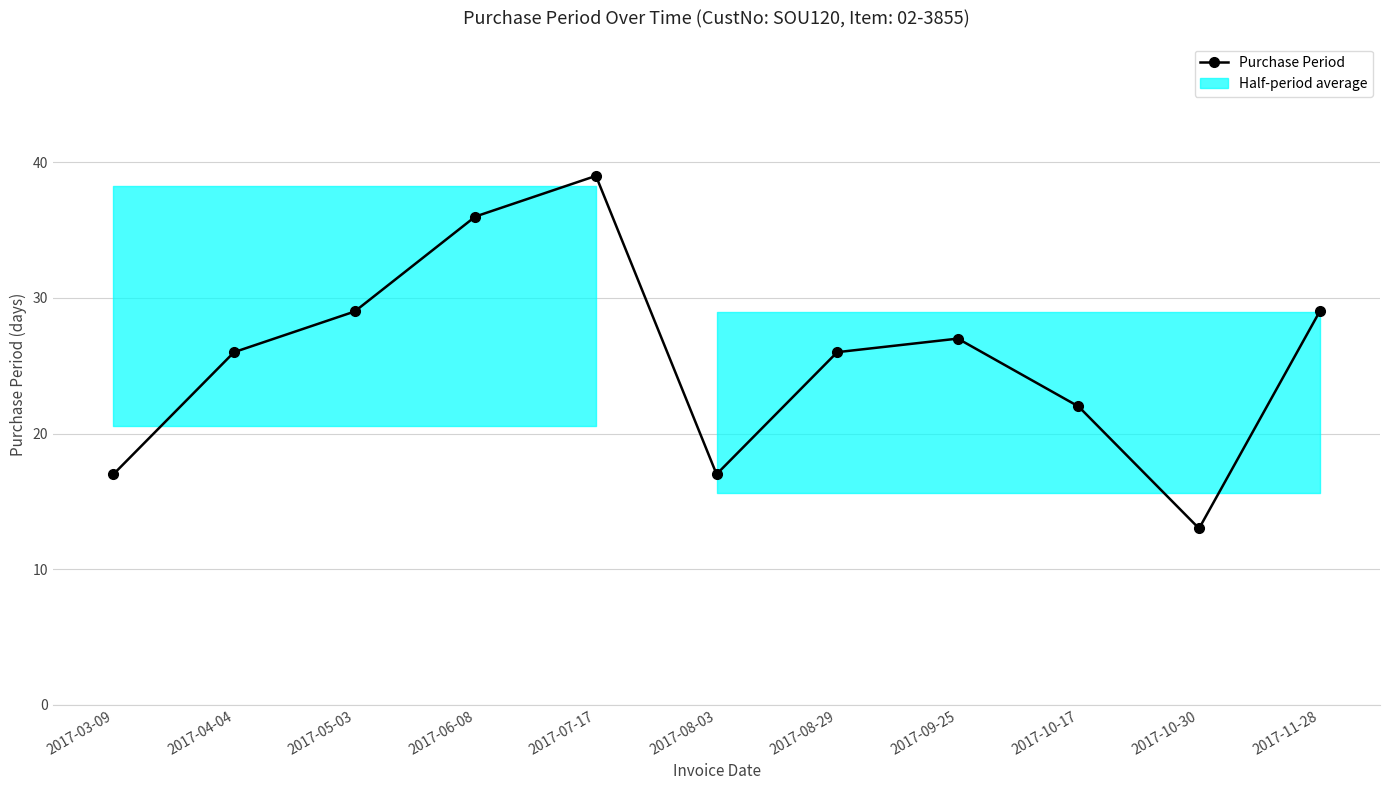

Where is the data nearest to the value 26?

2017-04-04